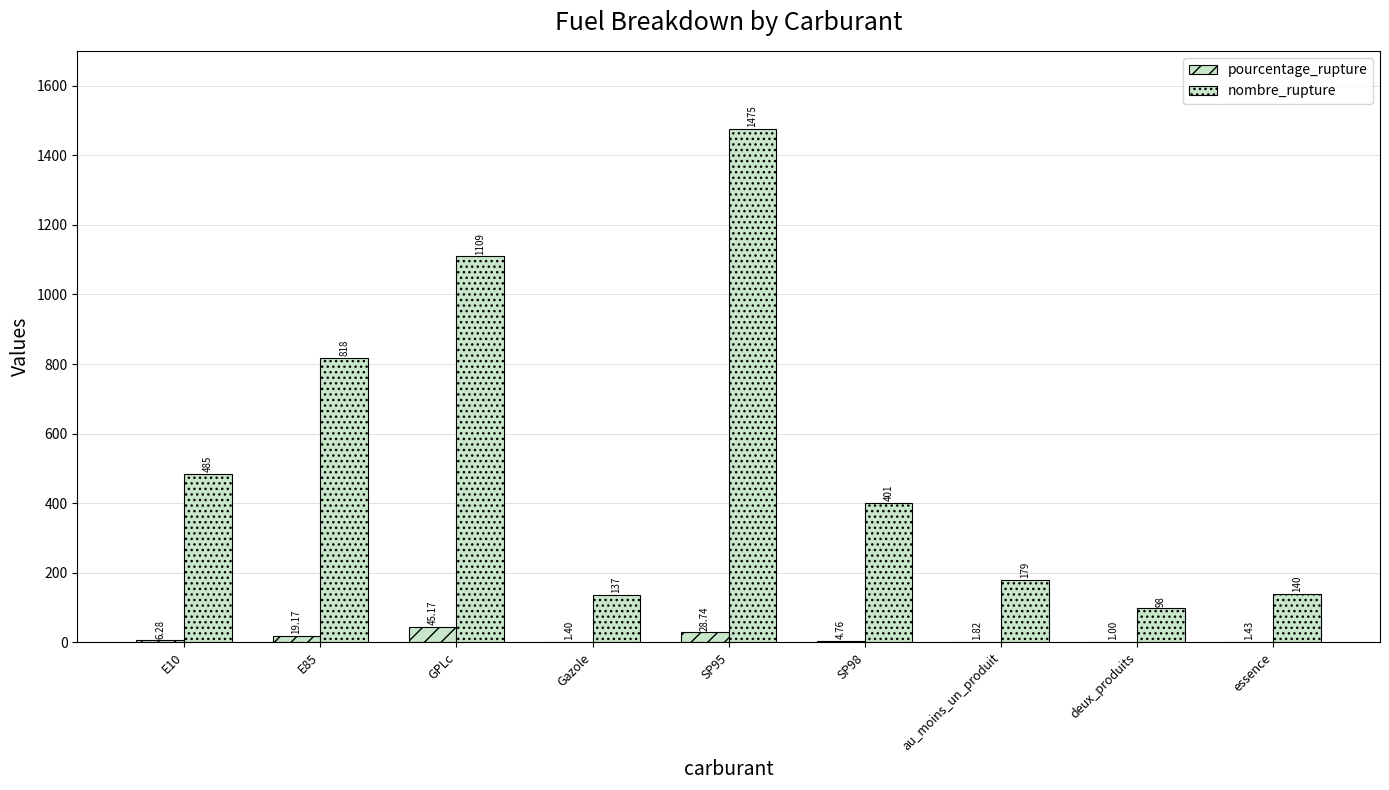

Reading right to left, list all the values displayed in this chart.

pourcentage_rupture: 1.4	1.0	1.8	4.8	28.7	1.4	45.2	19.2	6.3
nombre_rupture: 140.0	98.0	179.0	401.0	1475.0	137.0	1109.0	818.0	485.0